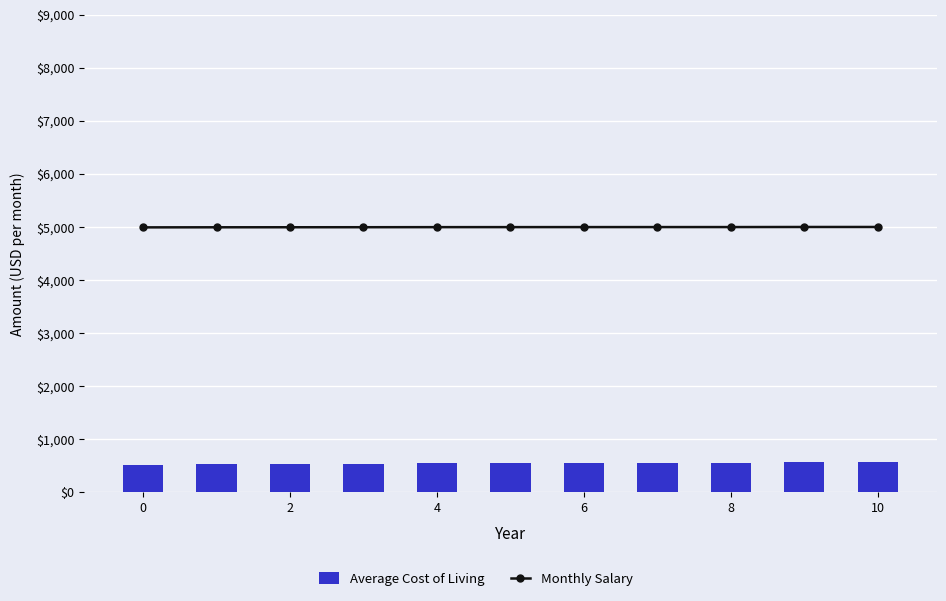

The Monthly Salary series shows 8061.9 at 0. True or false?

False